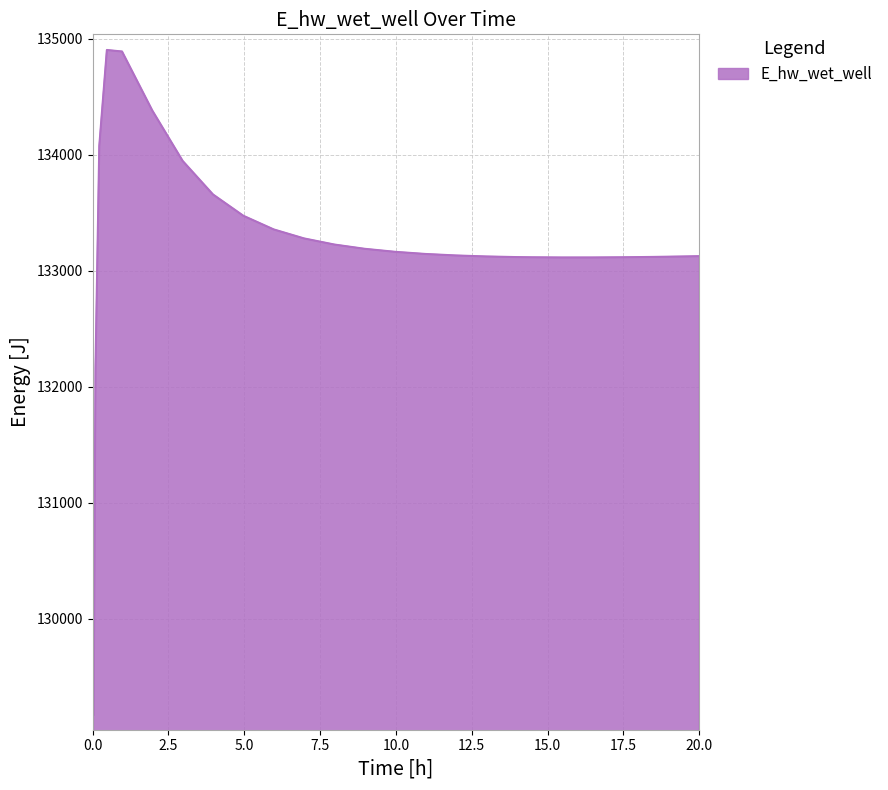

Does the chart display data point markers on the line(s)?

No